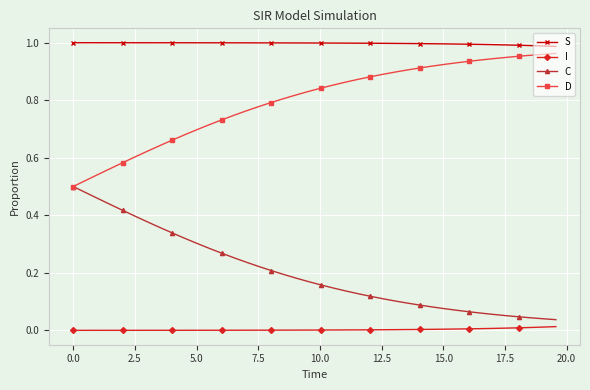

True or false: S and I intersect in this chart.

False